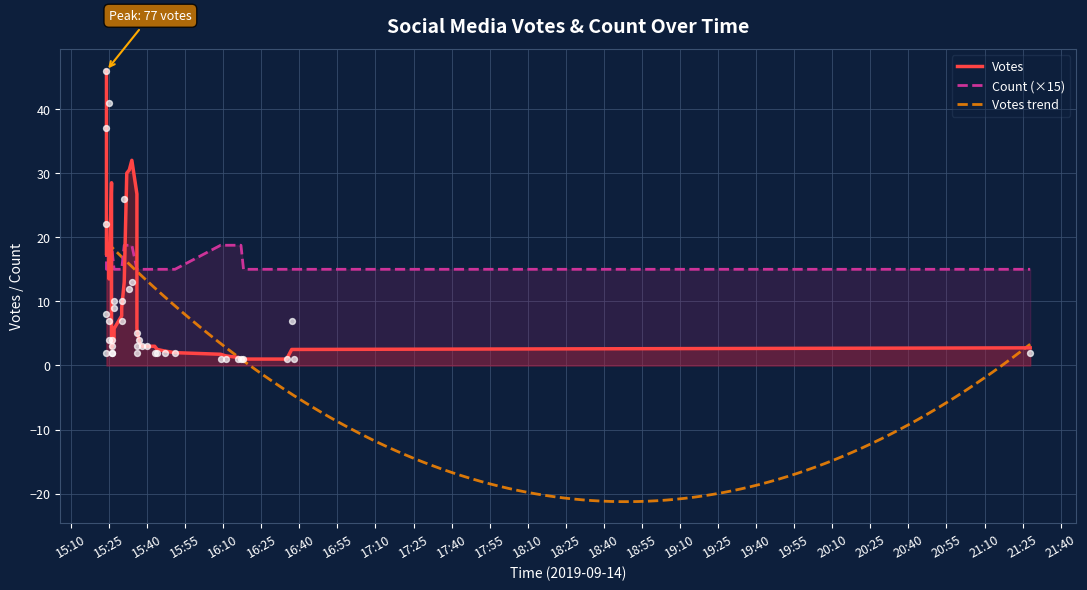

Which series has the largest total across all categories?

Votes